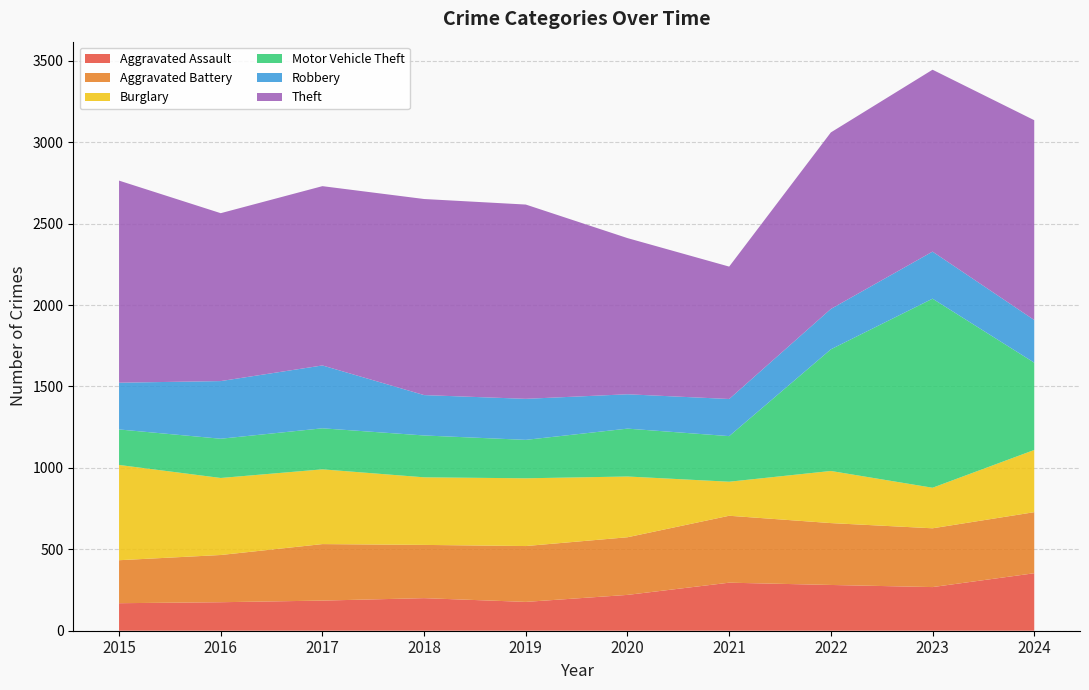

Reading left to right, list all the values displayed in this chart.

Aggravated Assault: 2015=169	2016=175	2017=185	2018=200	2019=177	2020=220	2021=295	2022=281	2023=268	2024=353
Aggravated Battery: 2015=264	2016=290	2017=347	2018=327	2019=343	2020=354	2021=411	2022=380	2023=361	2024=375
Burglary: 2015=585	2016=473	2017=459	2018=415	2019=416	2020=373	2021=209	2022=320	2023=249	2024=382
Motor Vehicle Theft: 2015=218	2016=241	2017=252	2018=257	2019=236	2020=294	2021=280	2022=747	2023=1161	2024=536
Robbery: 2015=287	2016=354	2017=386	2018=248	2019=252	2020=211	2021=228	2022=248	2023=289	2024=262
Theft: 2015=1241	2016=1031	2017=1101	2018=1204	2019=1193	2020=959	2021=813	2022=1084	2023=1117	2024=1227